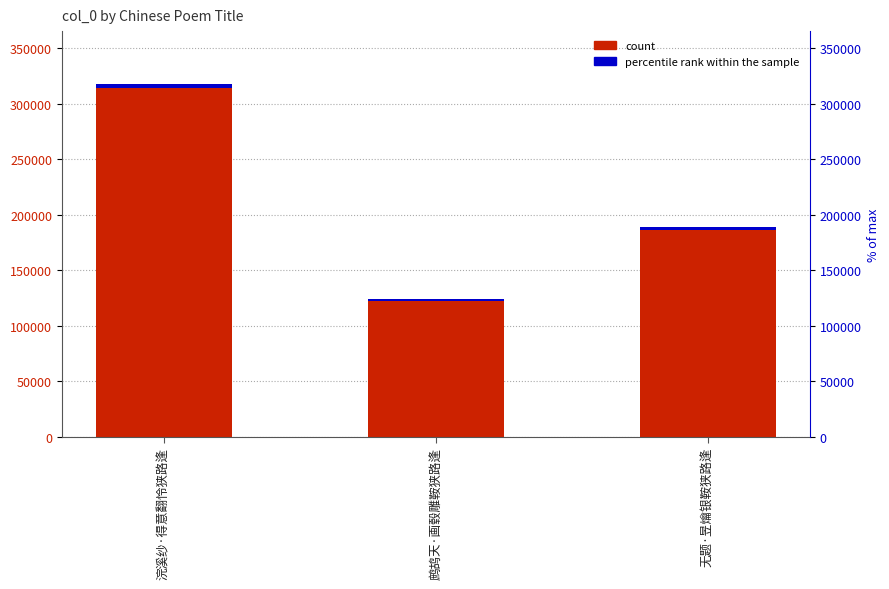

What is the minimum value shown in the chart?

1487.0